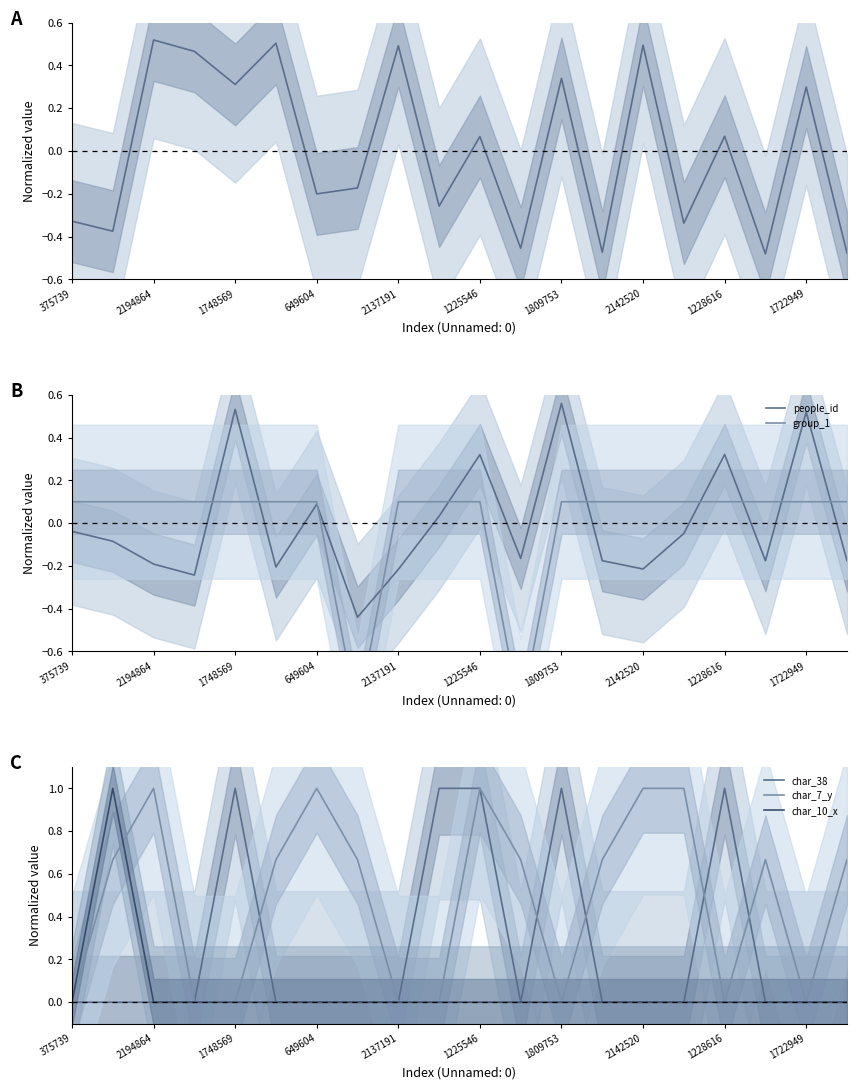

How many categories are shown in the chart?

20